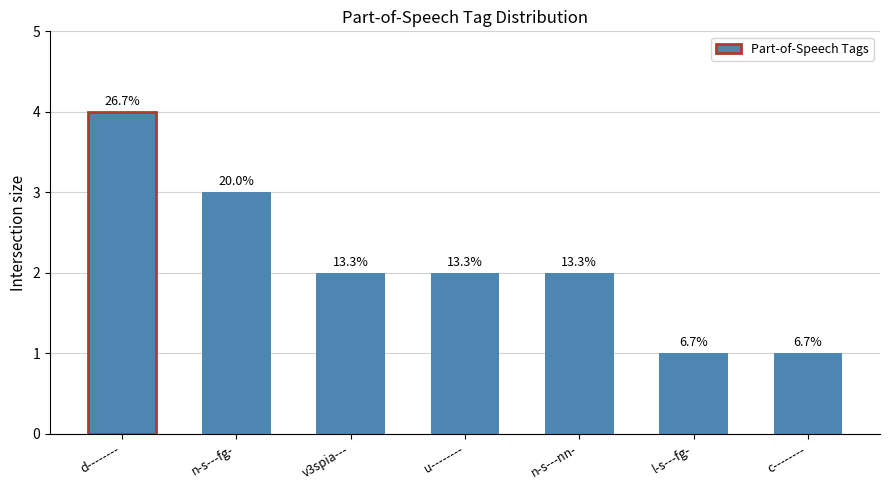

How many bars are there in total?

7